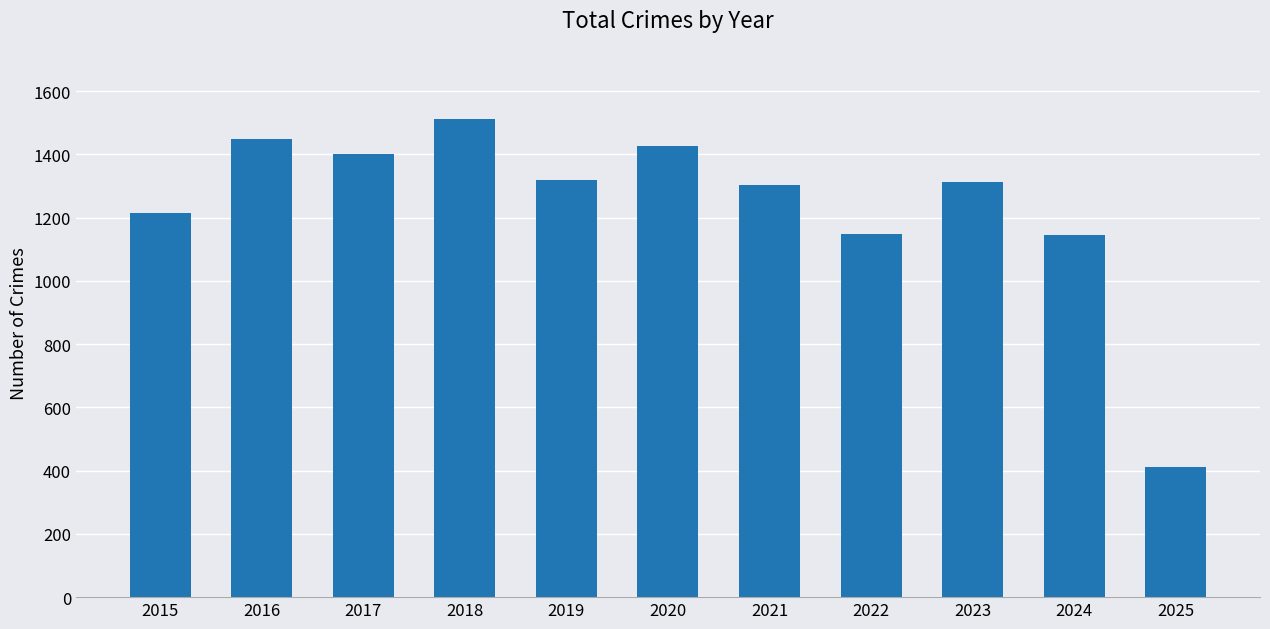

Is it true that the value at 2023 is 1312?

True